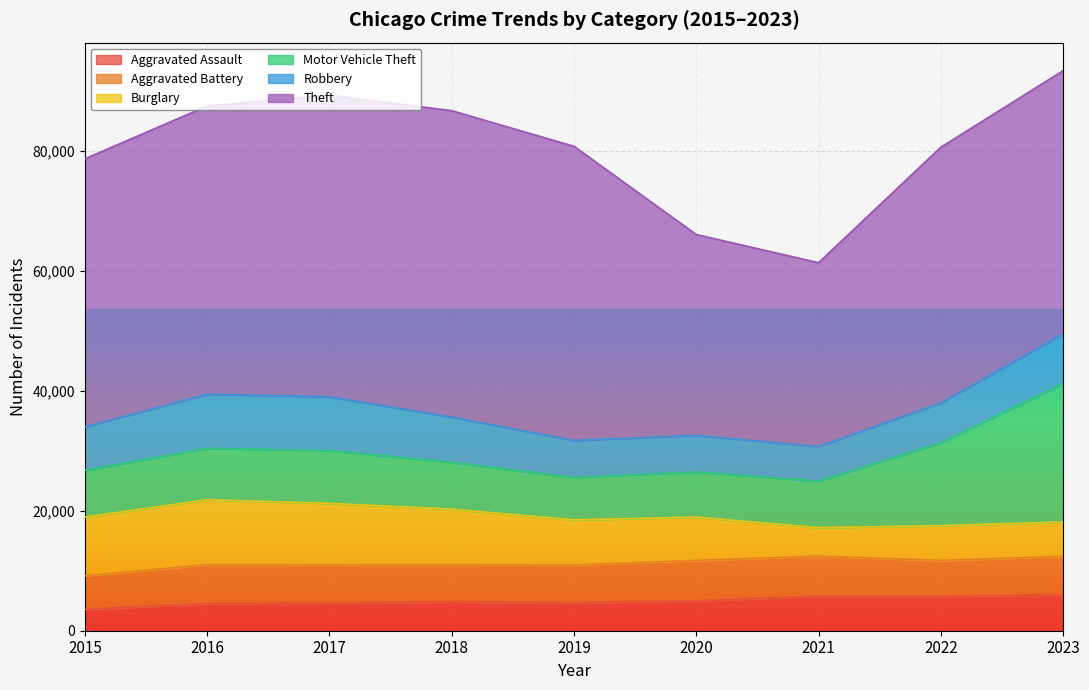

What value does the Motor Vehicle Theft series have at 2021, to the nearest 100?

7800